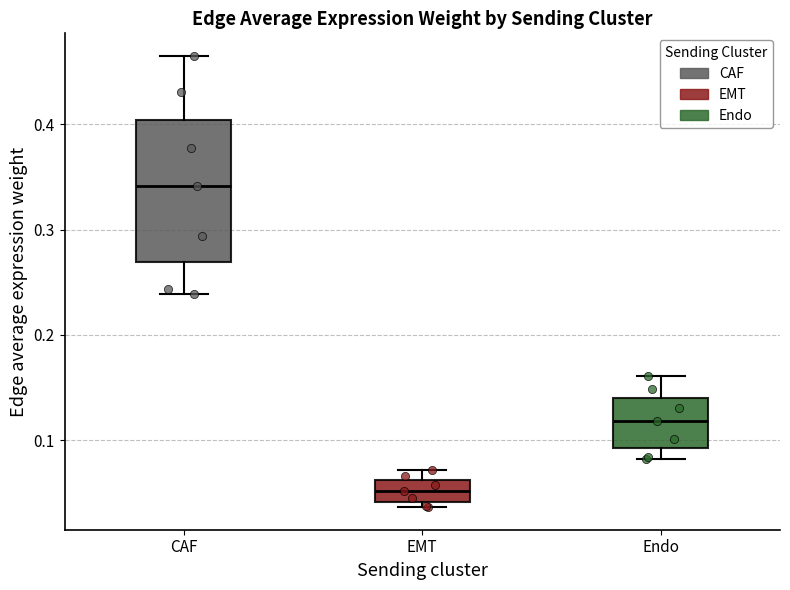

Which box is the tallest, from its lower edge to its upper edge?

CAF